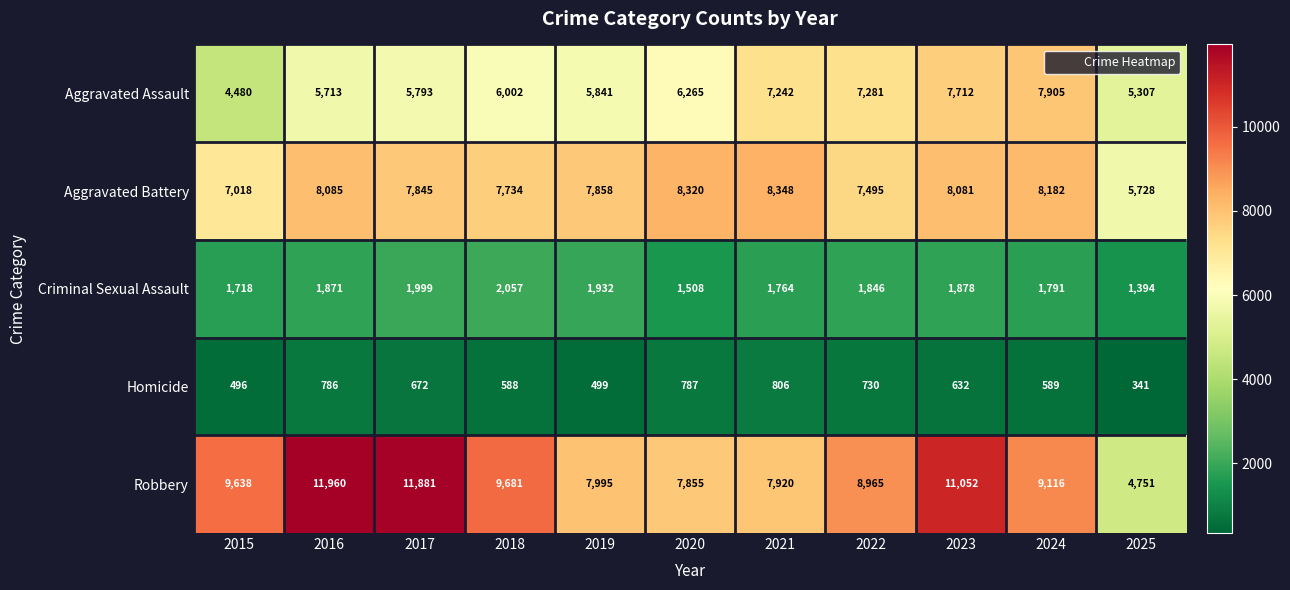

How many data points in Aggravated Assault are less than 6002?

5